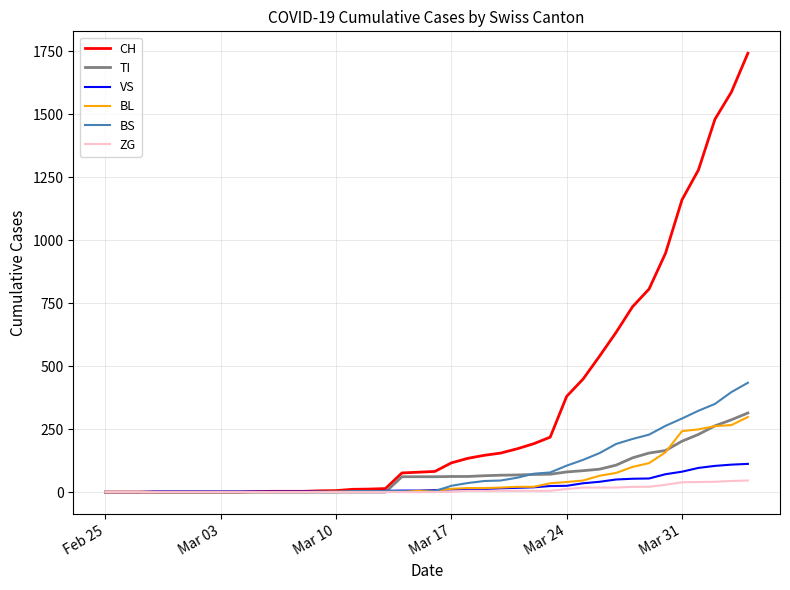

Which series has the largest range (max minus min)?

CH